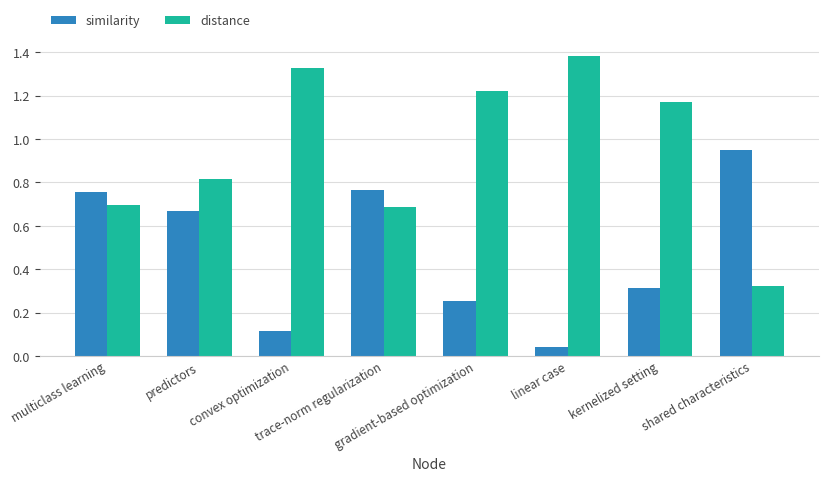

Which series has the widest spread of values?

distance